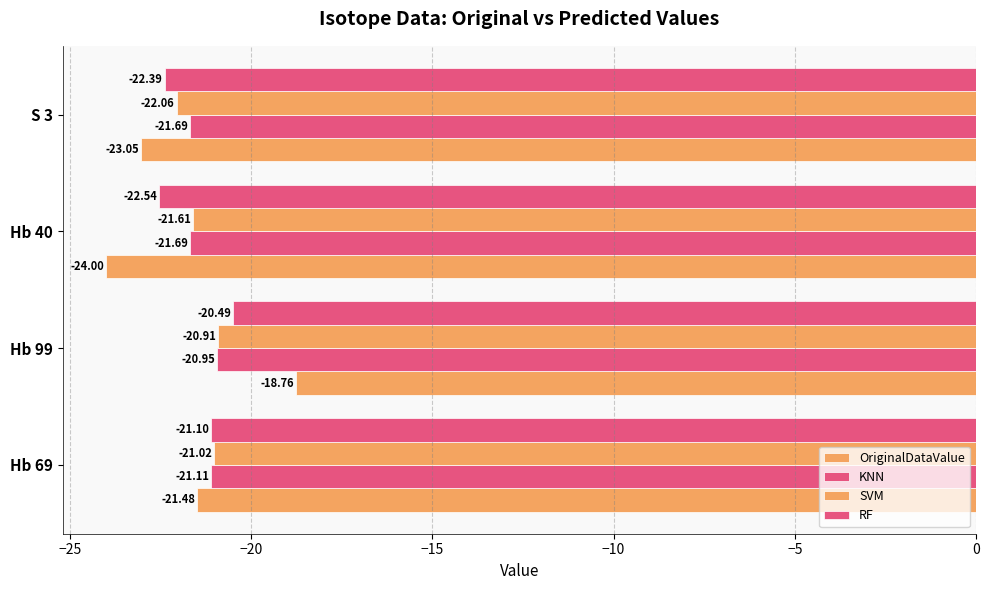

What is the value of the RF bar at the 1st from the left?

-21.1